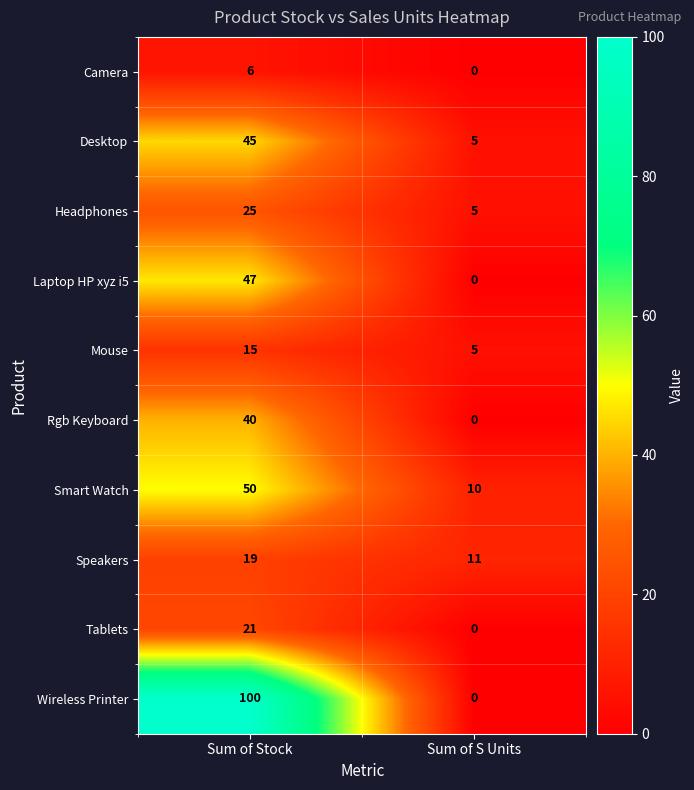

How many series are shown in this chart?

10